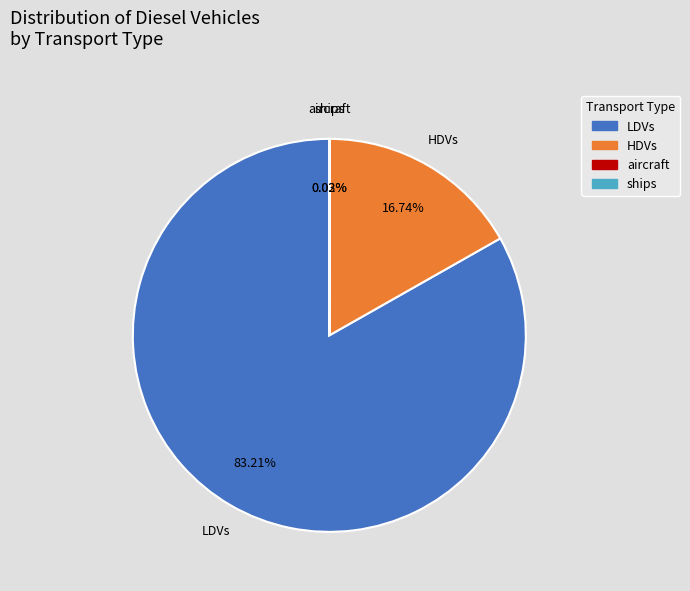

Does any single category account for the majority?

Yes